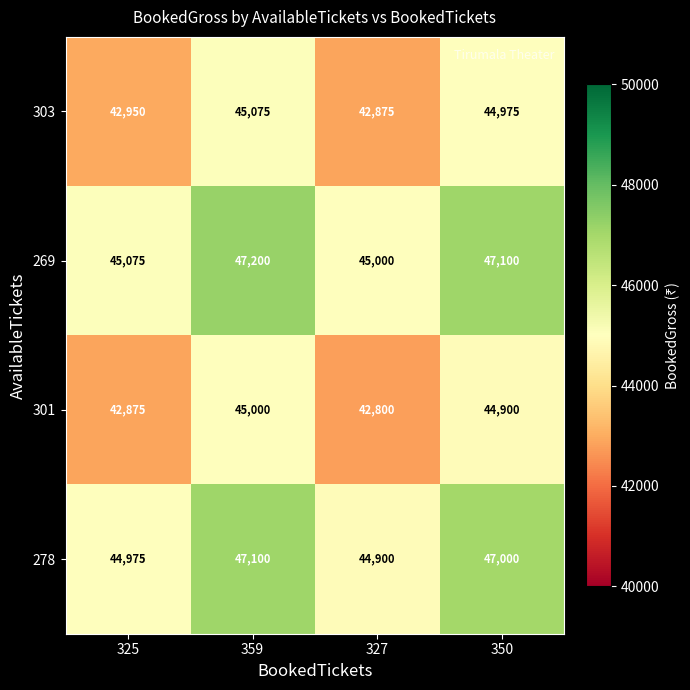

What is the spread (max minus min) of values at 325?

2200